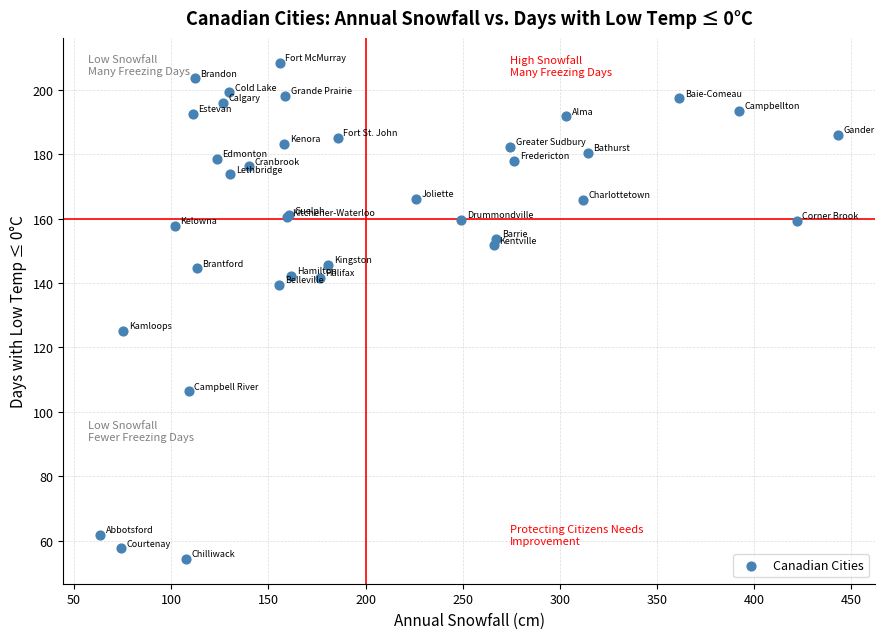

What Y value in the scatter plot is closest to 131?

125.2